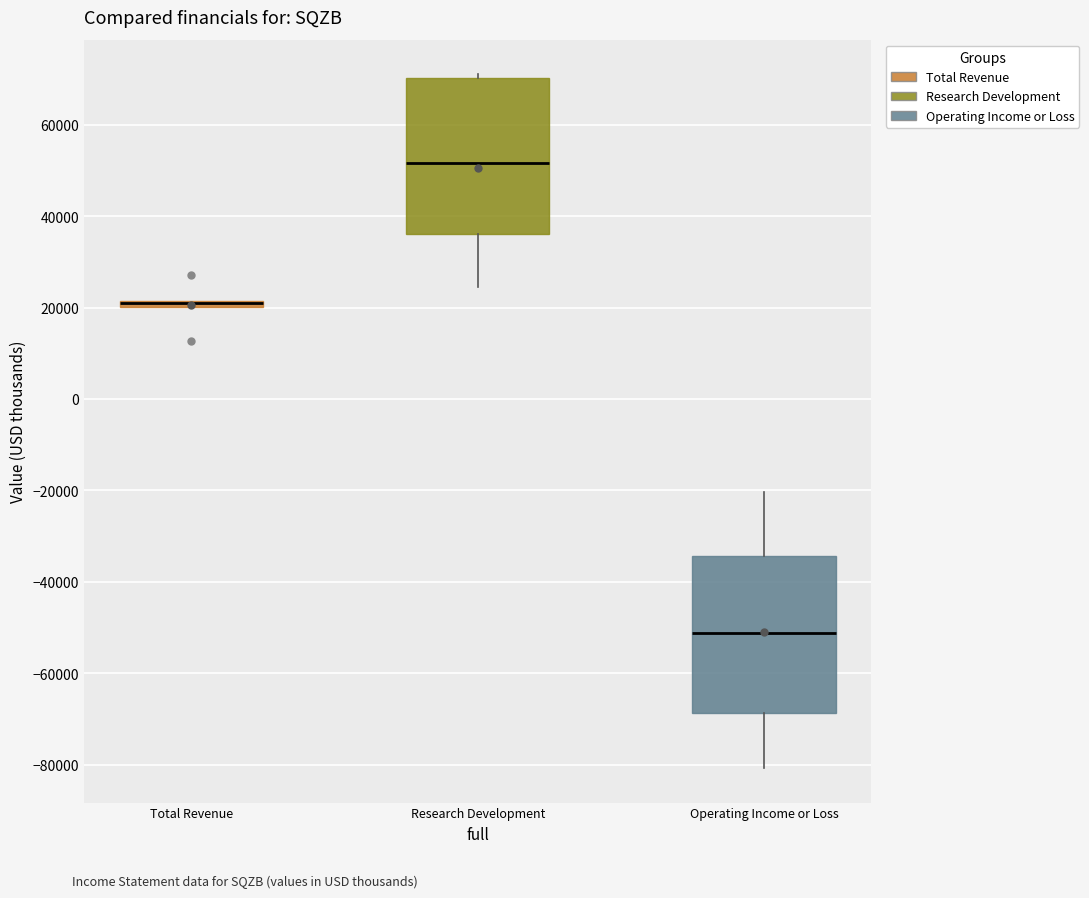

Where does the lower whisker of the box for Operating Income or Loss end on the y-axis? The values are not printed on the chart, so give them approximately, as read against the axis.

-80000